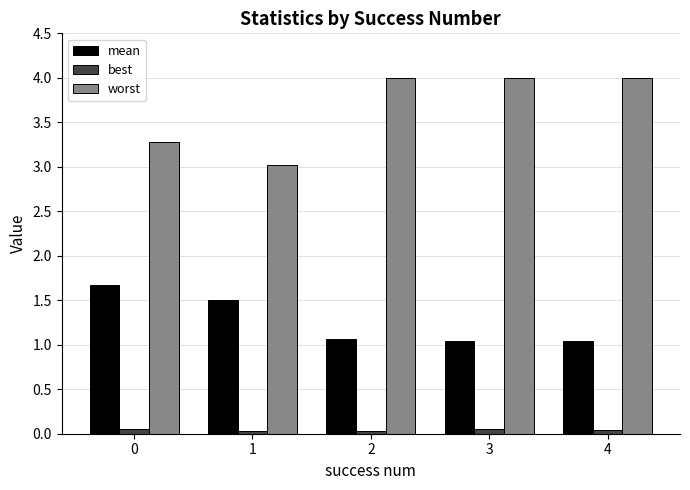

Are the bars grouped side by side (vs. stacked)?

Yes